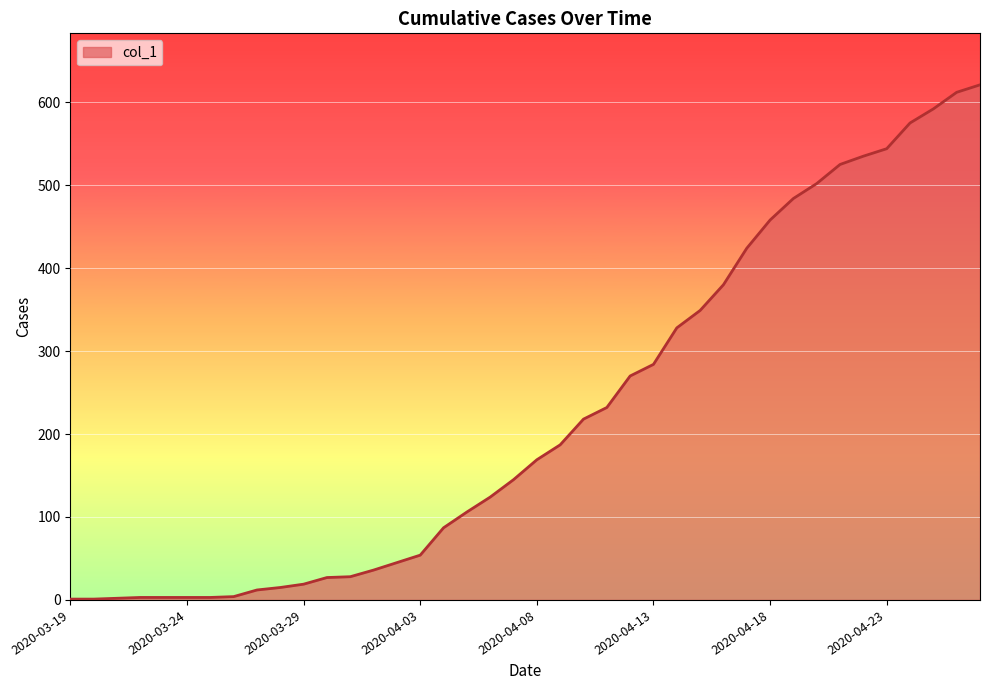

What is the maximum value shown in the chart?

621